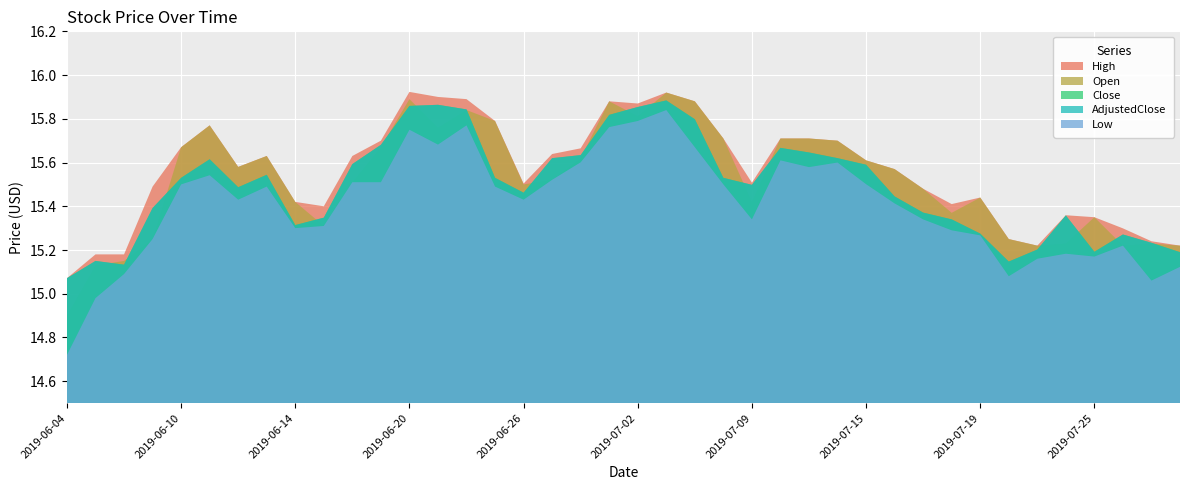

Does the chart display data point markers on the line(s)?

No